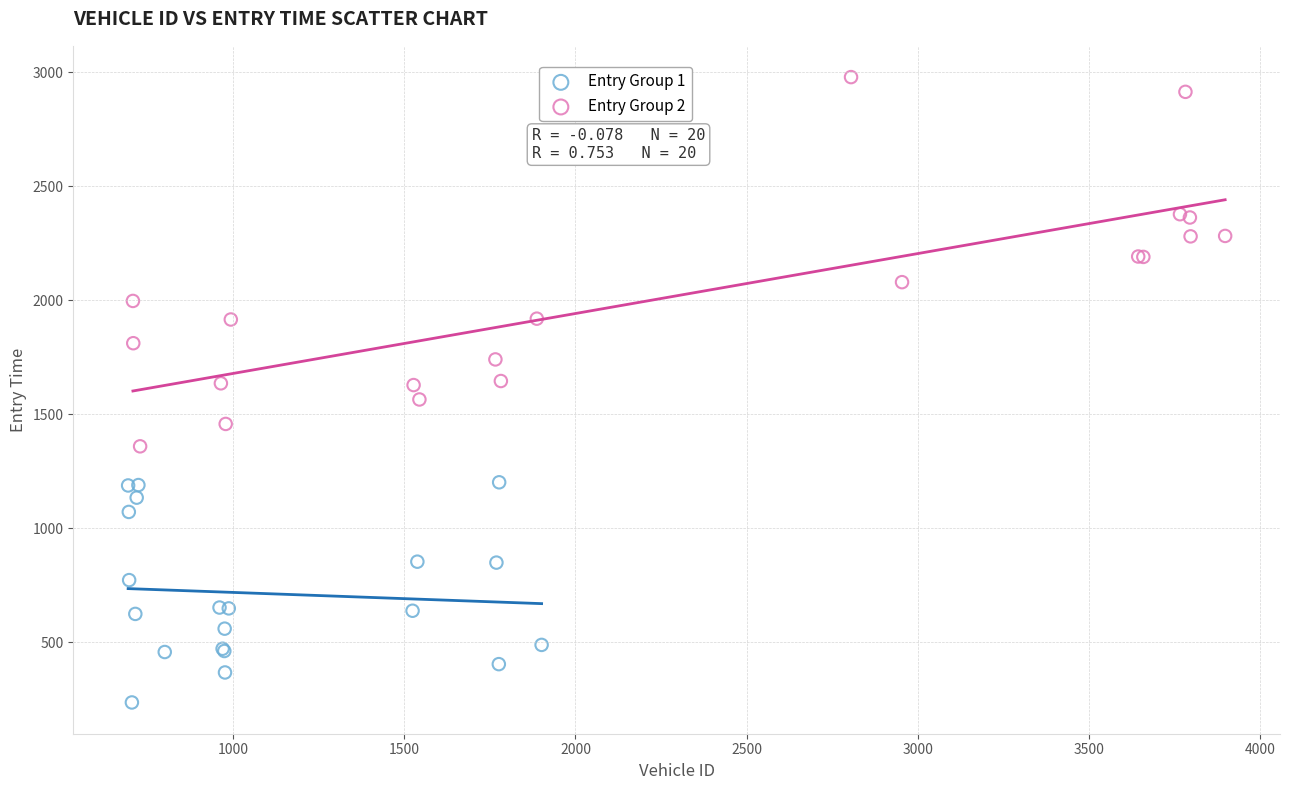

Which series has the largest Y range (max minus min)?

Entry Group 2